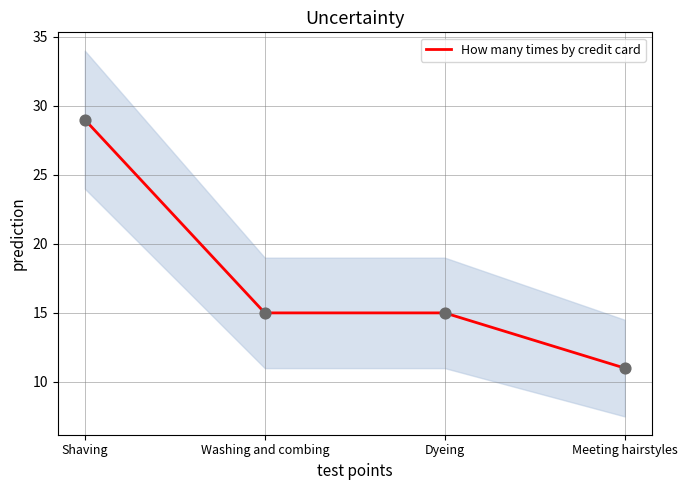

What is the ratio of the value at Washing and combing to the value at Shaving?

0.5